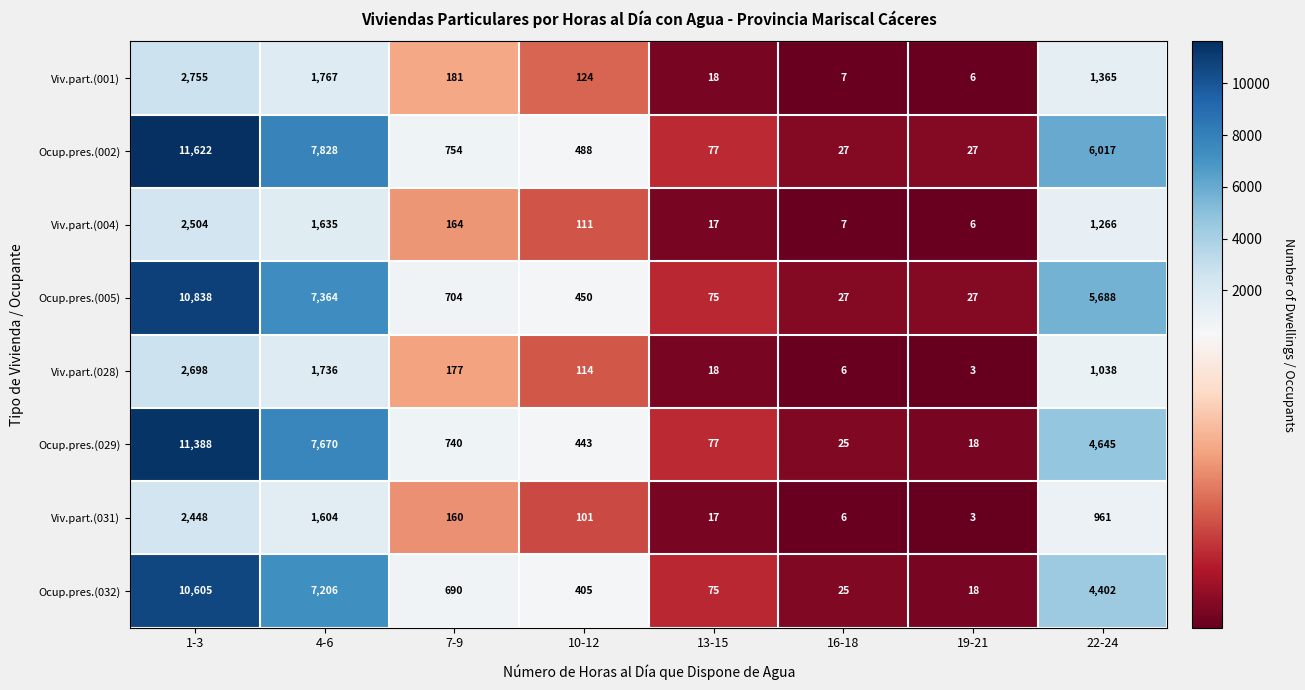

At which category is the sum across all series the highest?

1-3